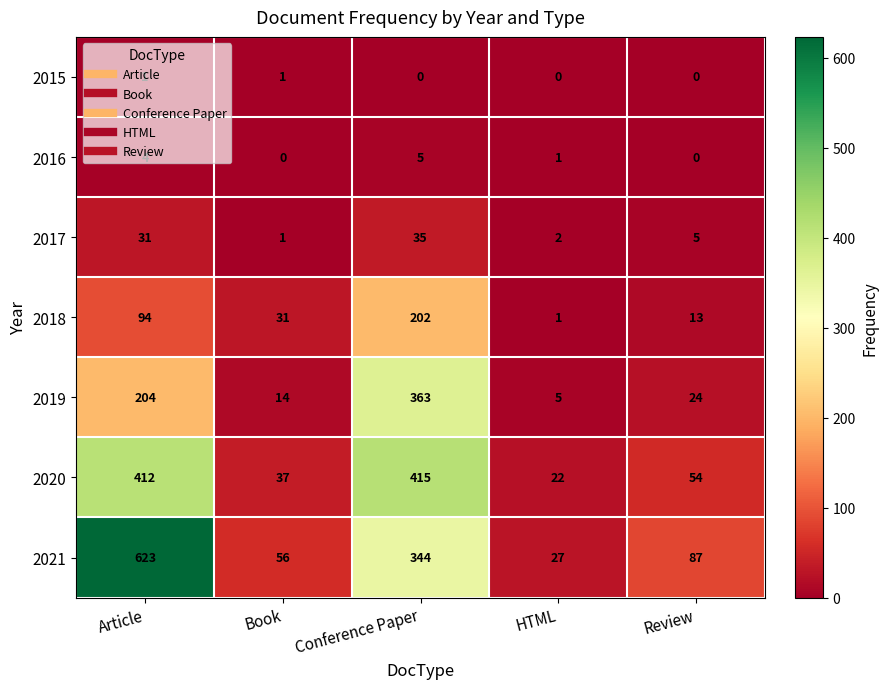

What is the difference between the 2016 values at Review and Conference Paper?

5